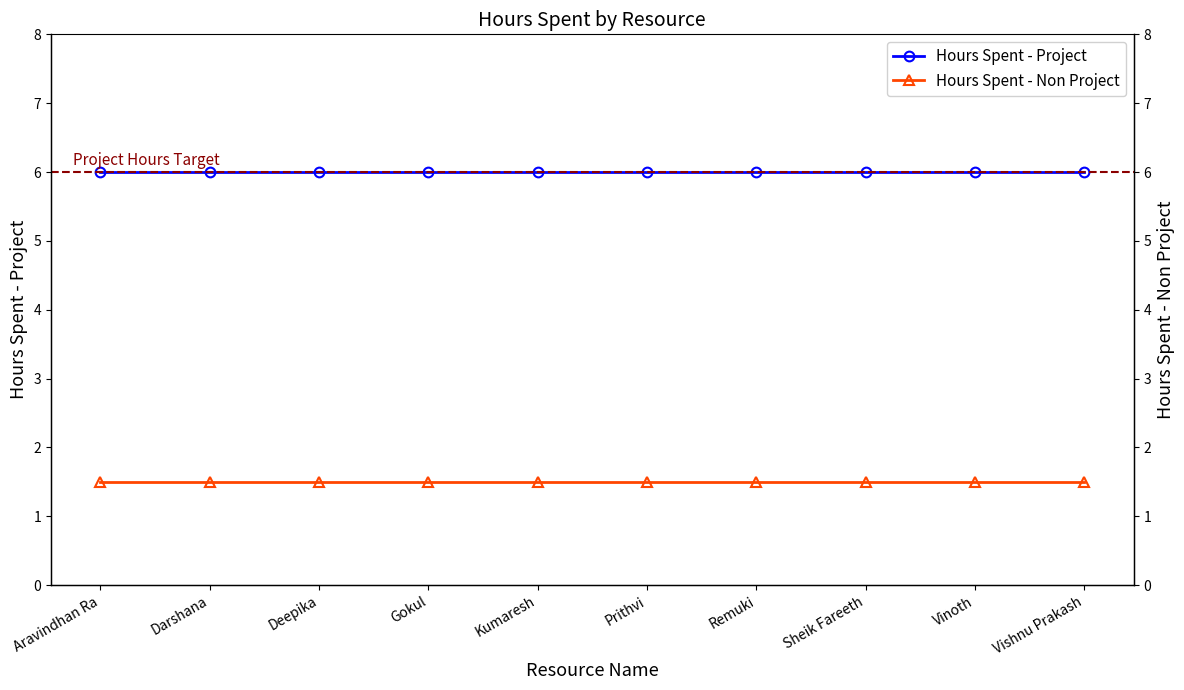

Rank the series at Deepika from highest to lowest value.

Hours Spent - Project, Hours Spent - Non Project